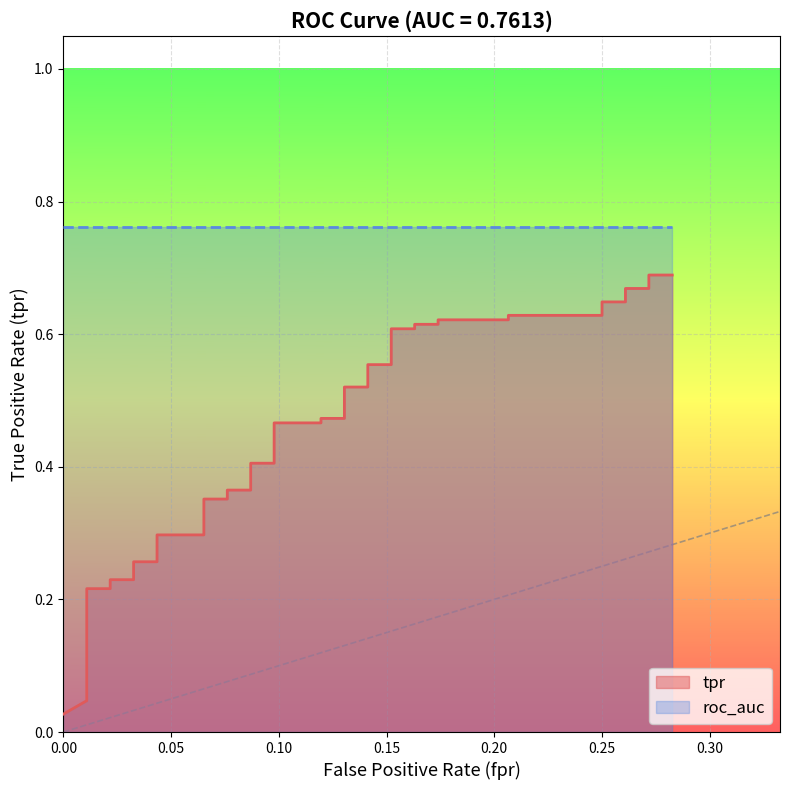

True or false: the data has more than 0 interior local peaks.

False